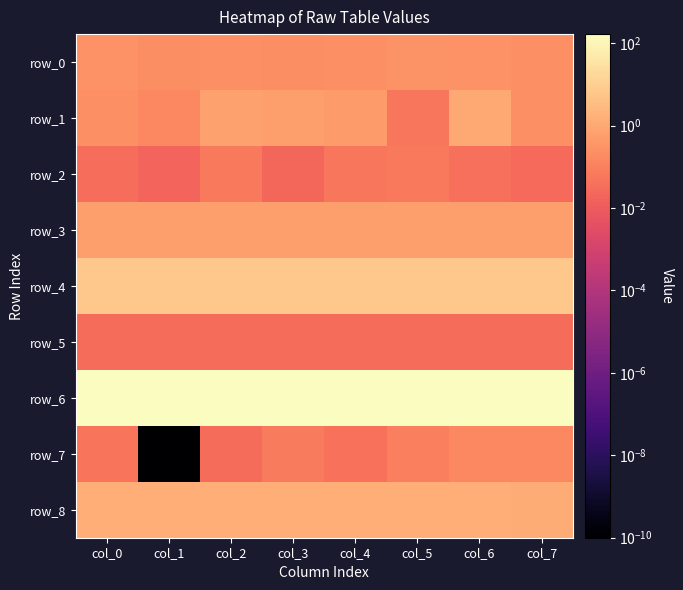

The value of row_6 at col_0 is 166.2. True or false?

True